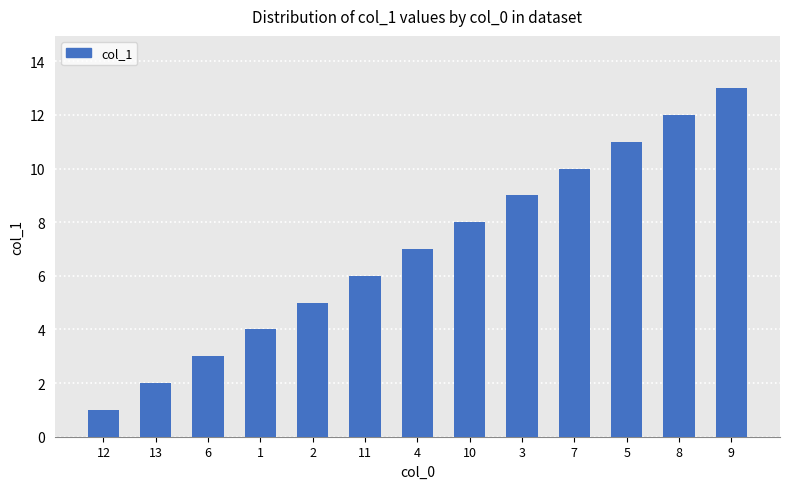

What is the value of the 4th bar from the left?

4